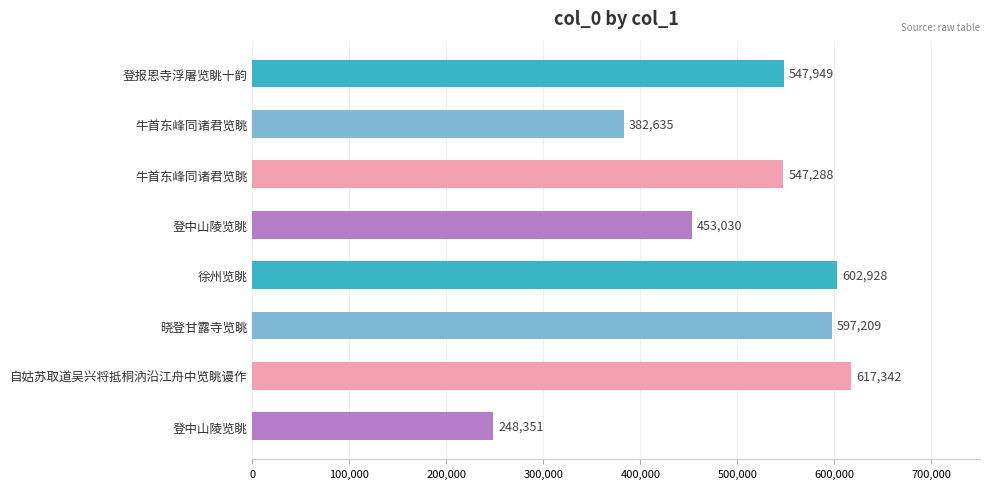

What is the smallest value displayed?

248351